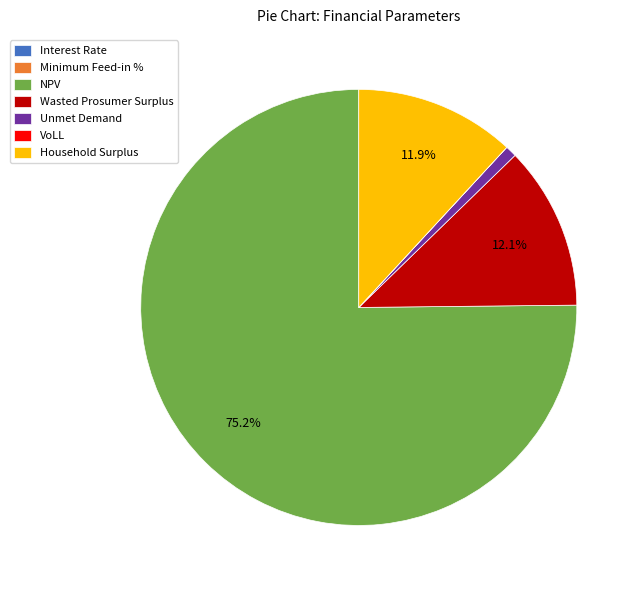

What is the largest slice in the pie chart?

NPV